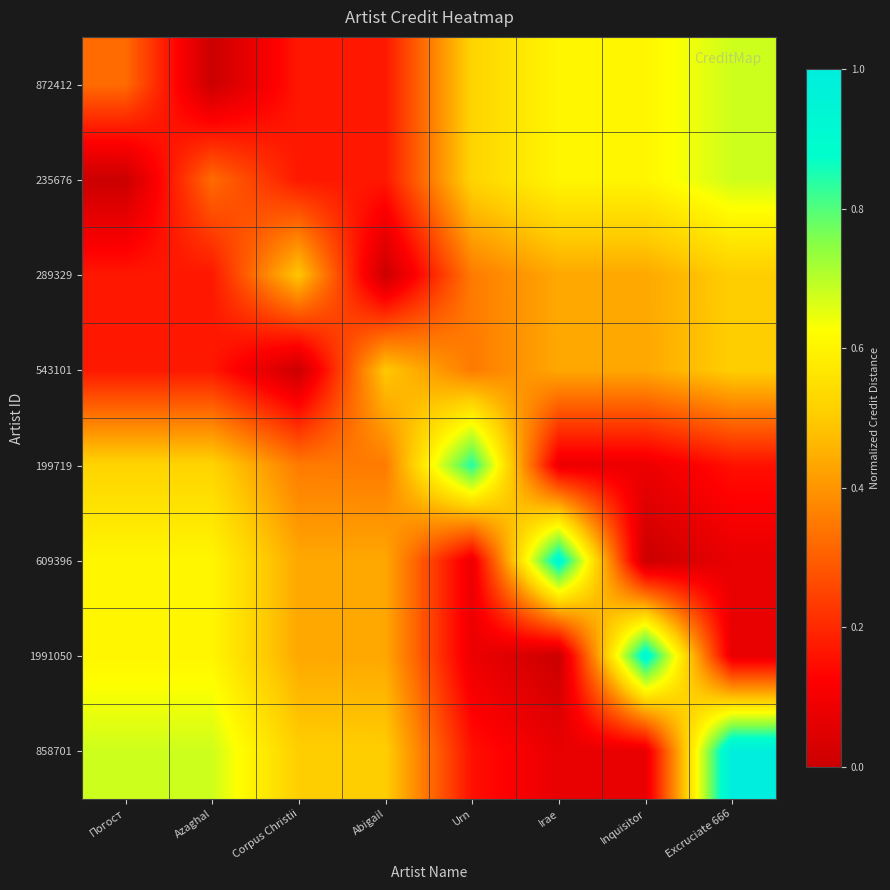

At how many categories does at least one series exceed 0?

8